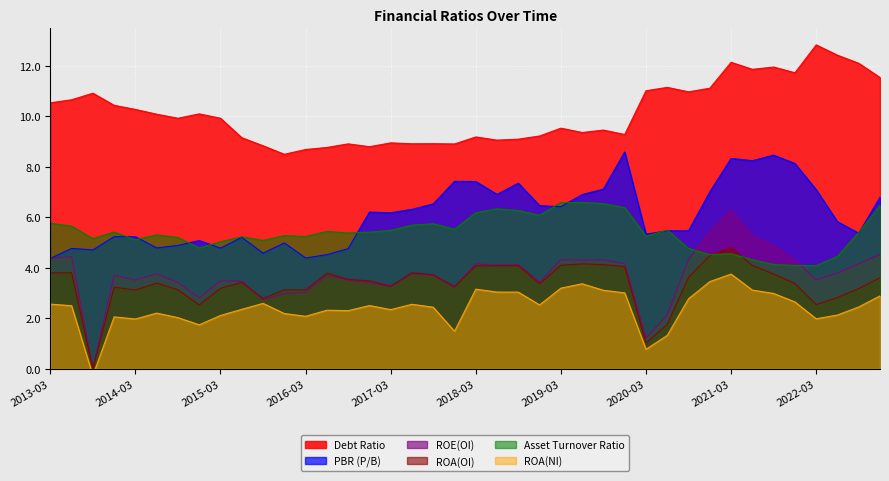

List the series in order of their peak value, lowest first.

ROA(NI), ROA(OI), ROE(OI), Asset Turnover Ratio, PBR (P/B), Debt Ratio